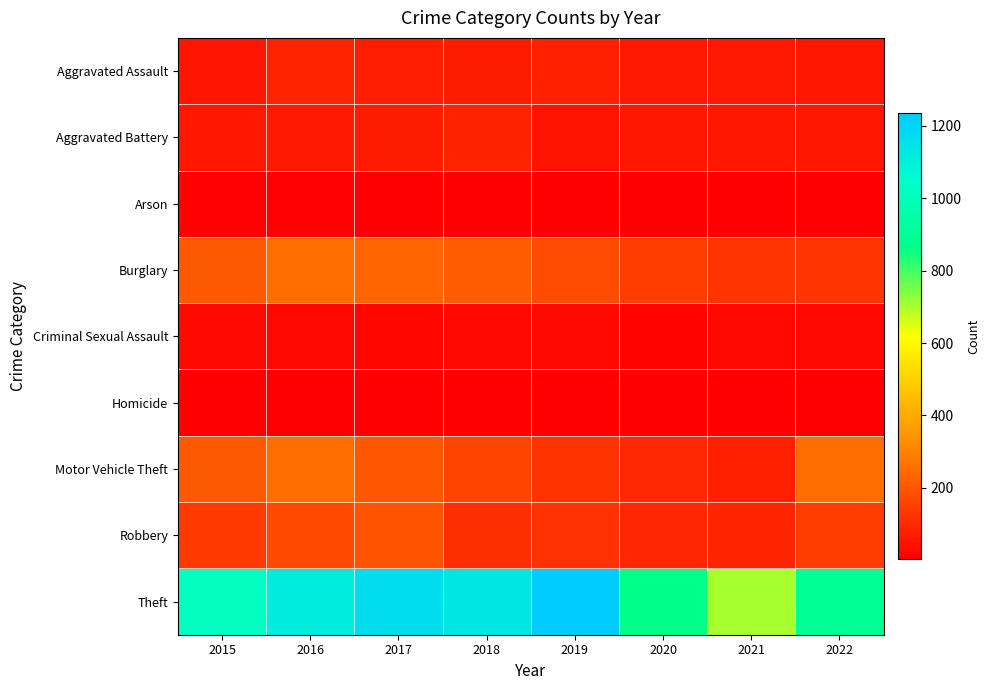

What is the total value across all series at 2020?

1343